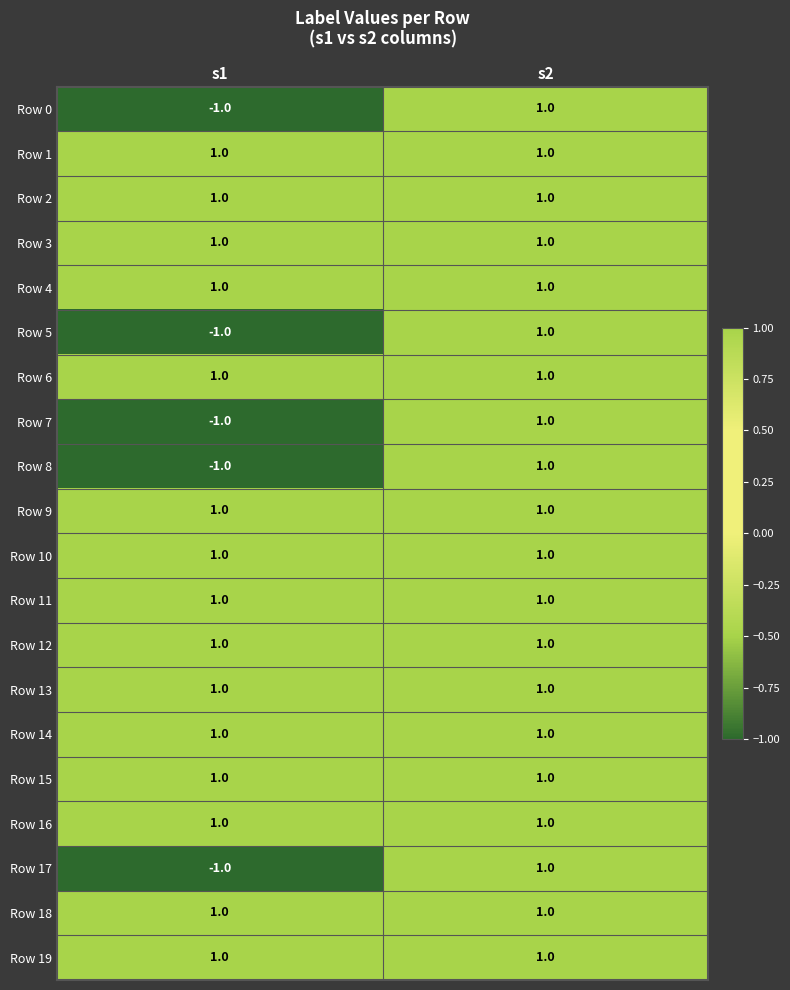

What is the greatest value displayed?

1